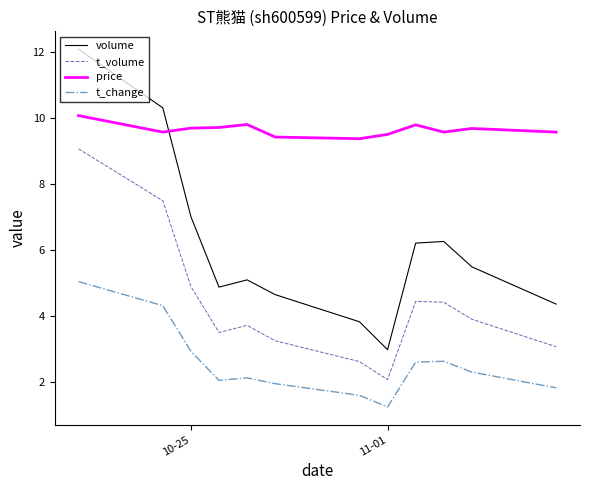

List the series in order of their overall mean, highest first.

price, volume, t_volume, t_change